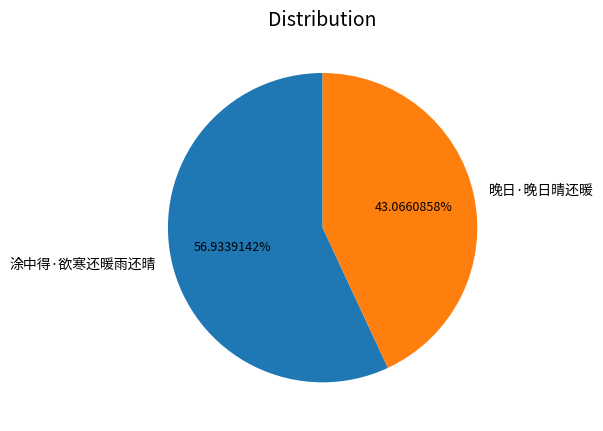

To the nearest percent, what is the difference between the 涂中得·欲寒还暖雨还晴 and 晚日·晚日晴还暖 slice percentages?

14%